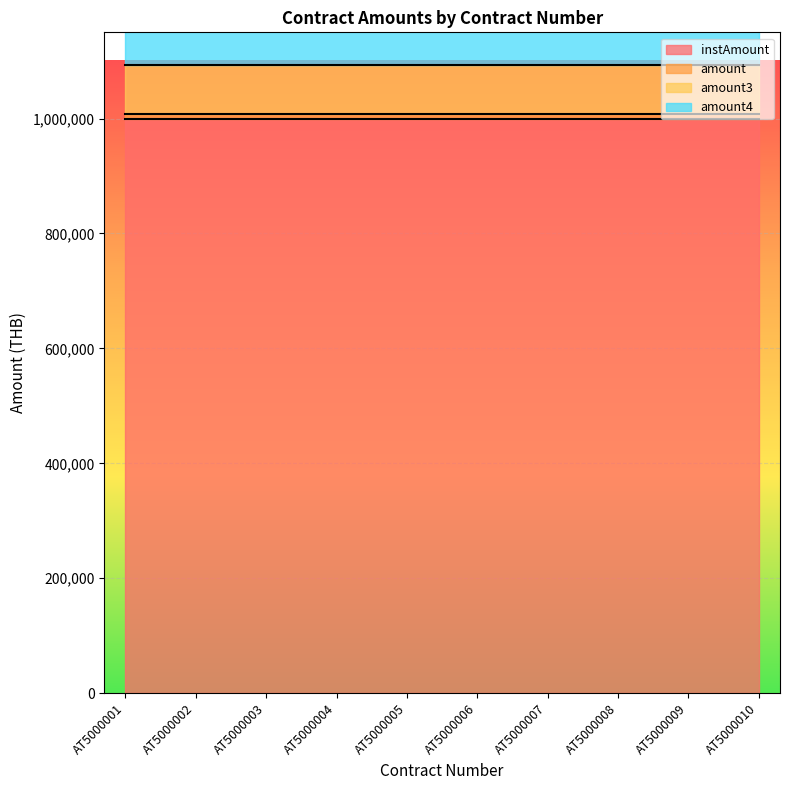

What are all the series names shown in the legend?

instAmount, amount, amount3, amount4